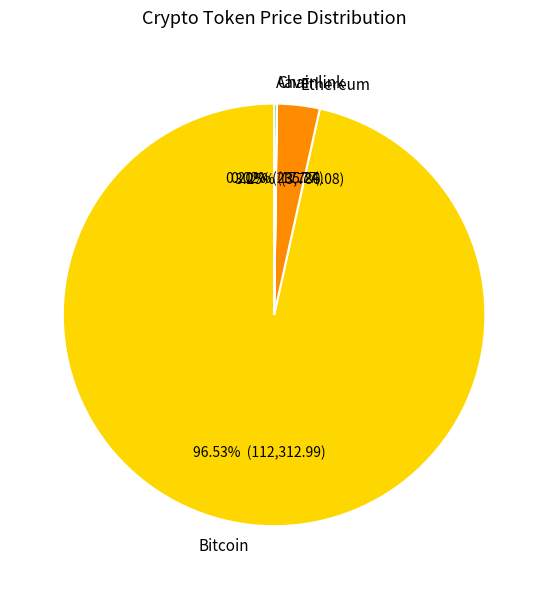

Which category has the biggest portion of the pie?

Bitcoin